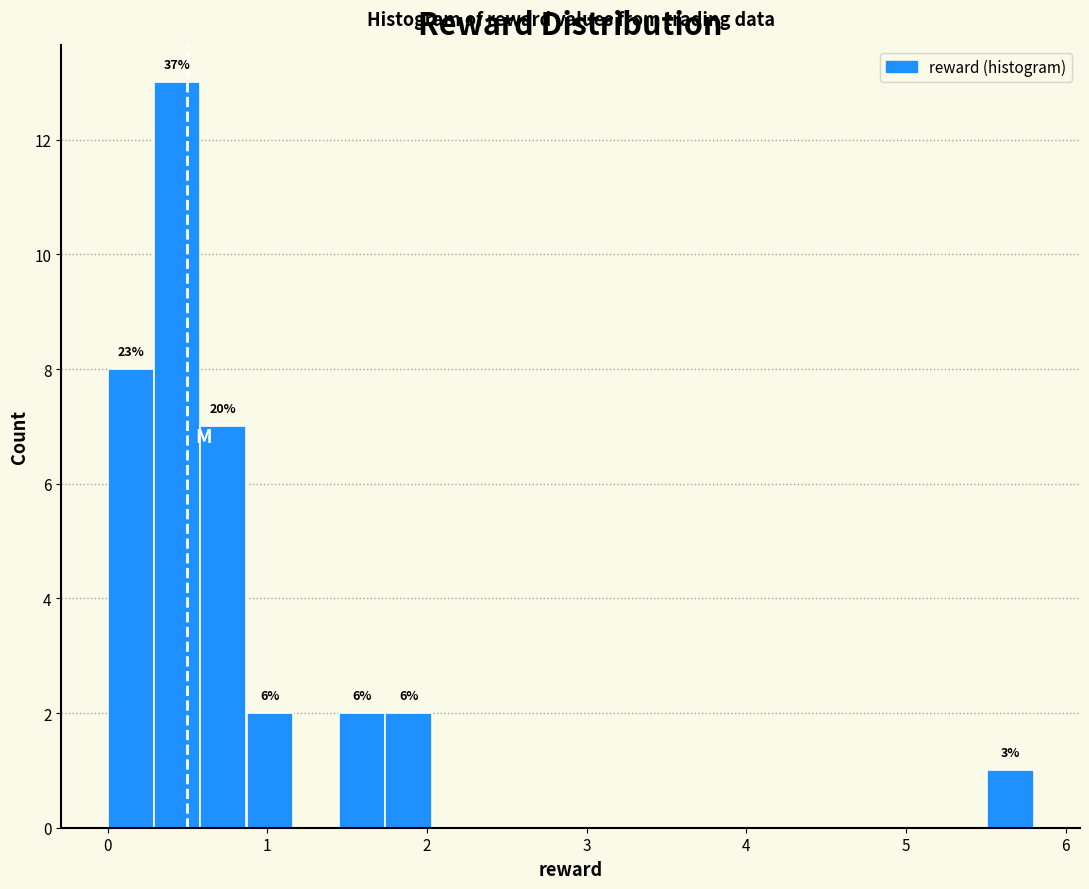

Around what value on the x-axis is the tallest bar? Give the approximate position of its centre, as read against the axis.

0.4